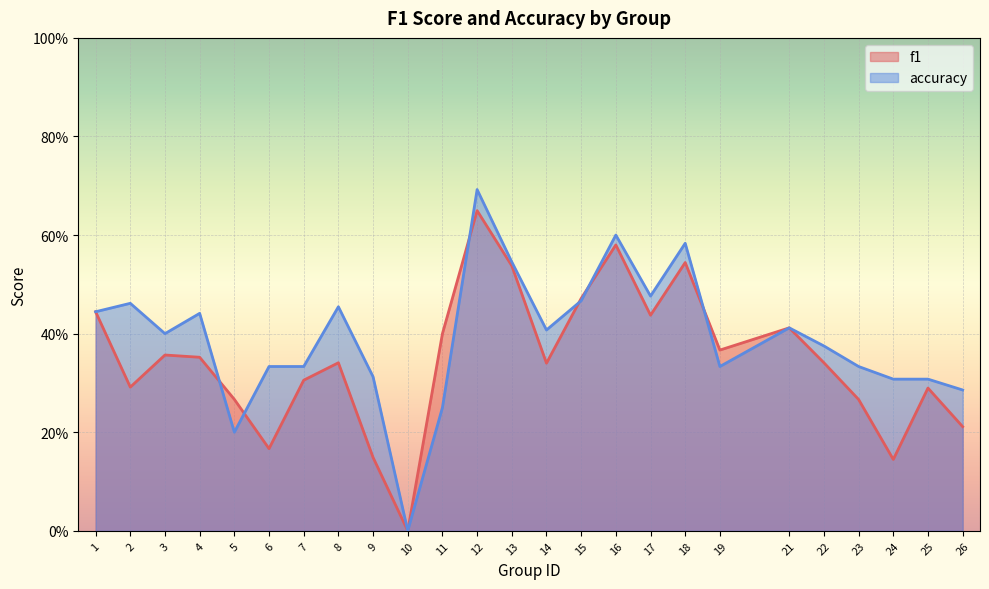

What is the maximum value shown in the chart?

0.7